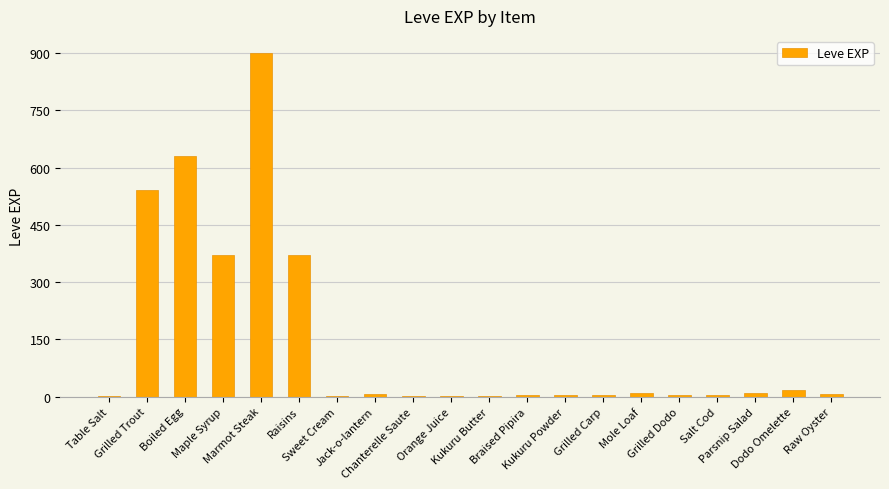

What is the maximum value shown in the chart?

900